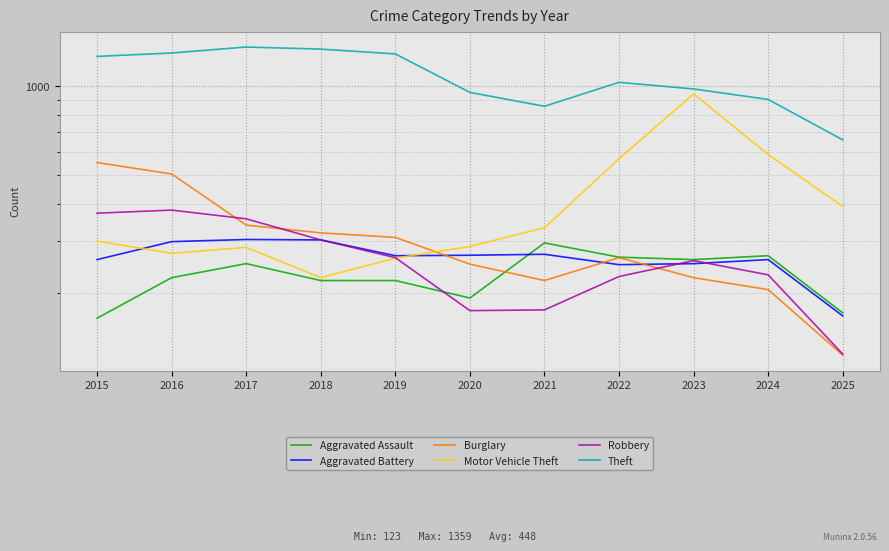

At which label does Aggravated Battery reach its minimum?

2025